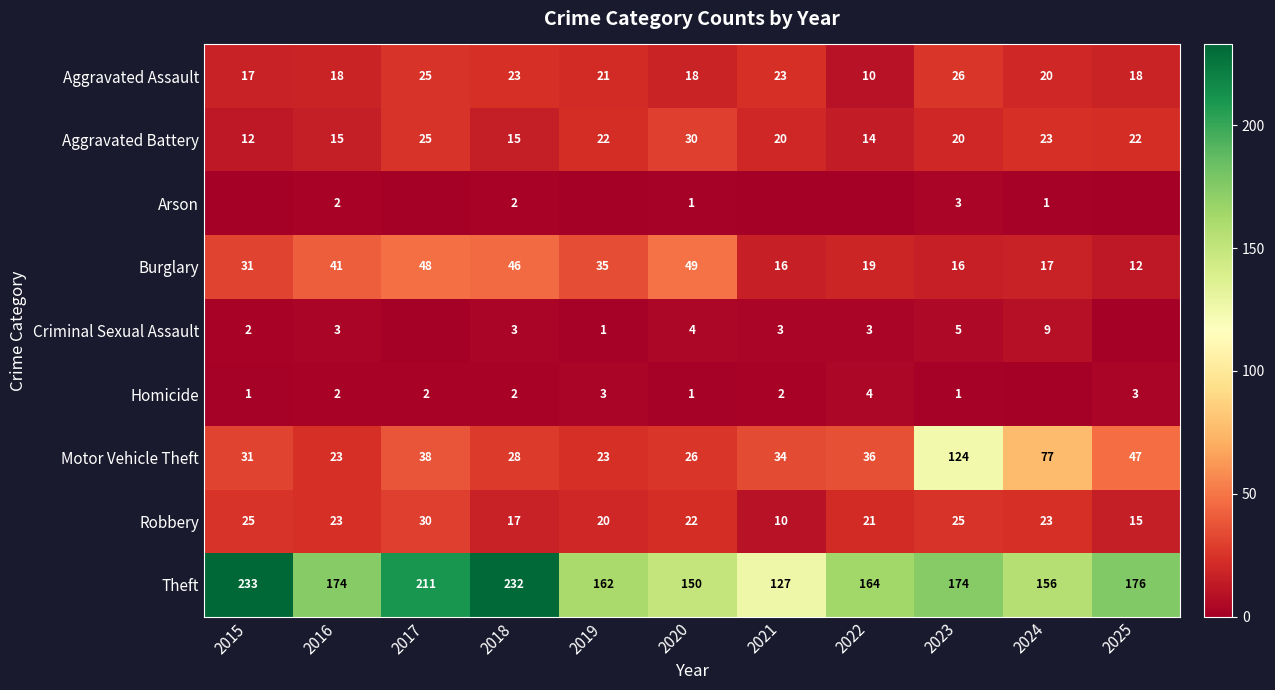

Which has a higher value, 2019 or 2017?

2017